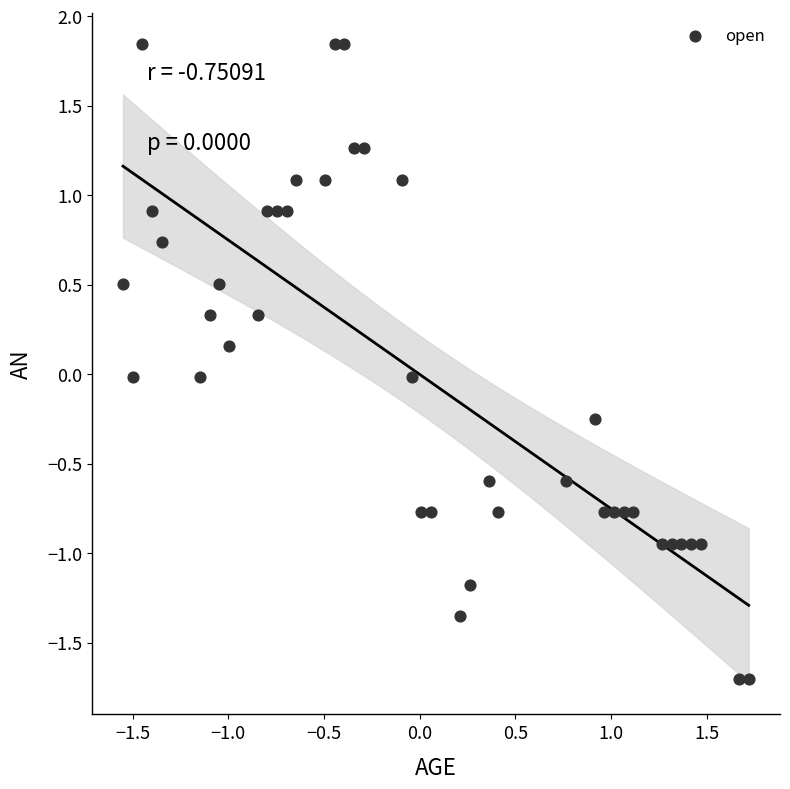

What is the range of X values (max minus min)?

3.3